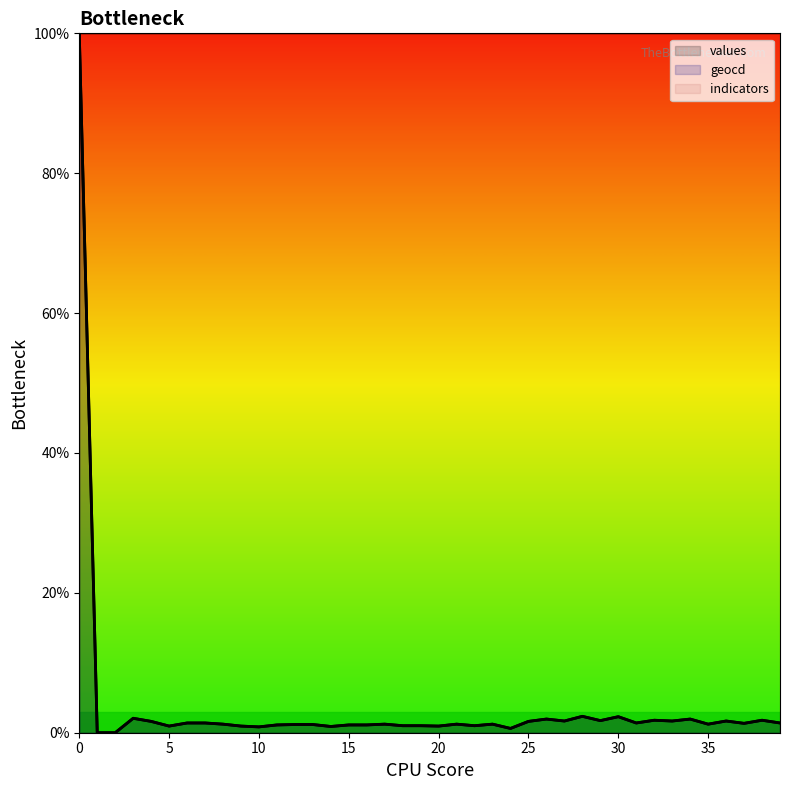

Which series has the widest spread of values?

values